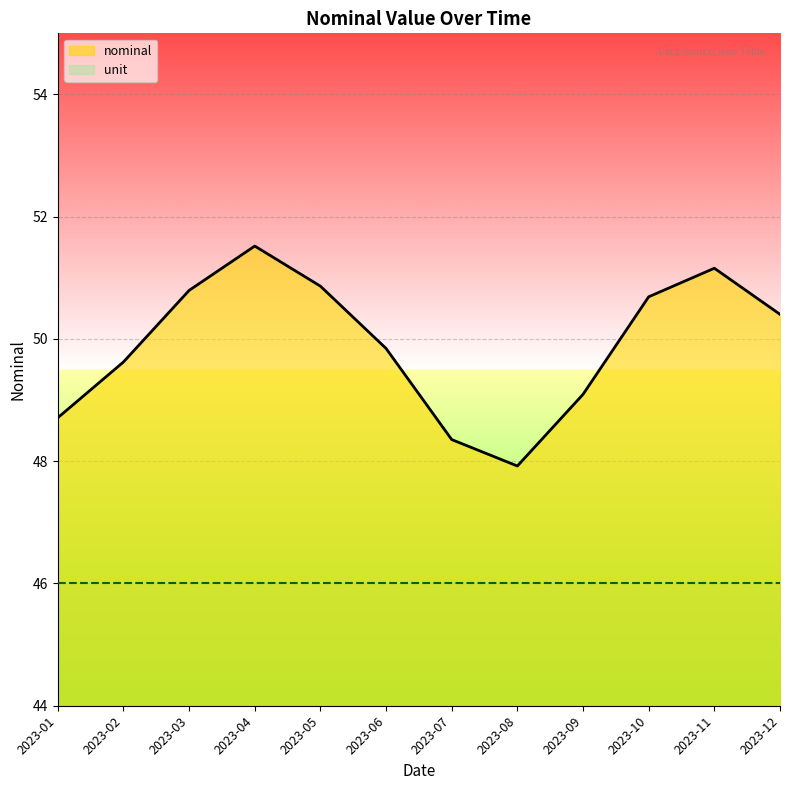

What is the maximum value shown in the chart?

51.5